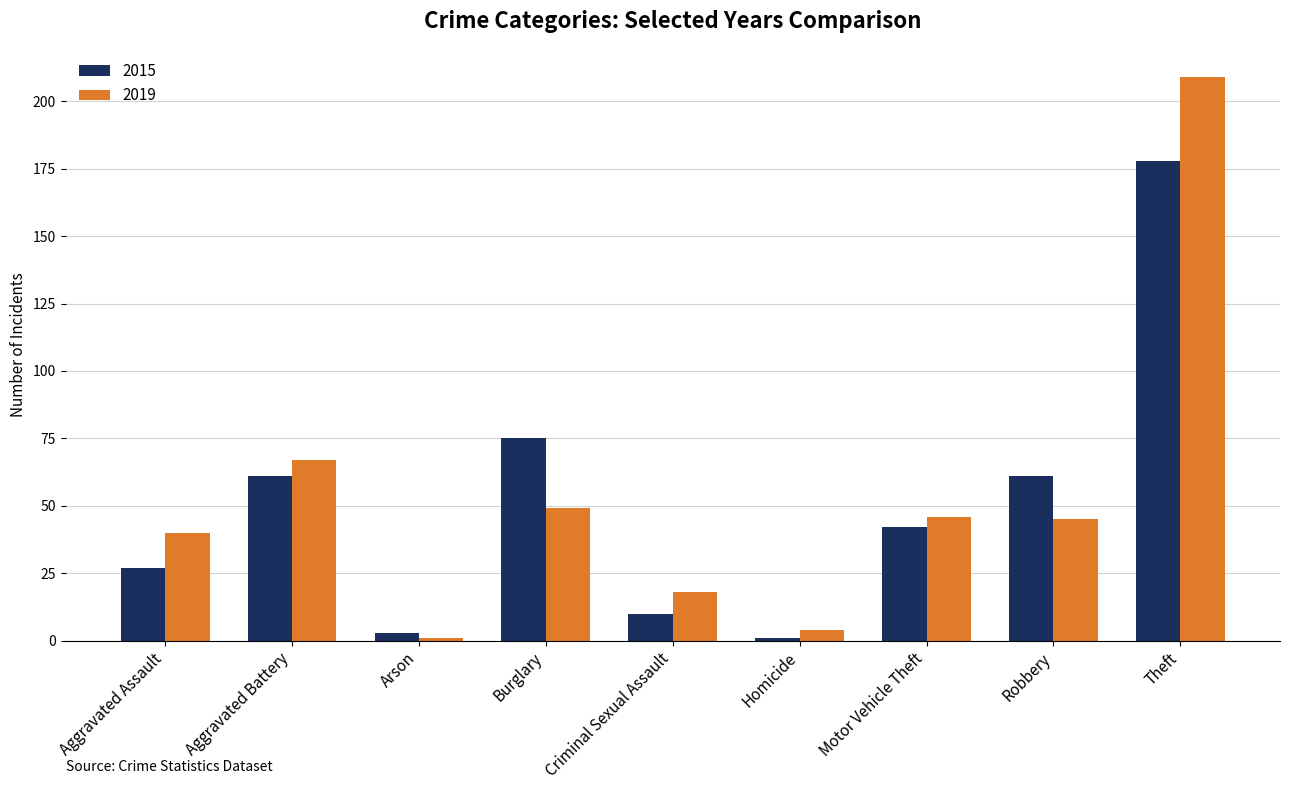

Is it true that 2015 equals 66 at Motor Vehicle Theft?

False